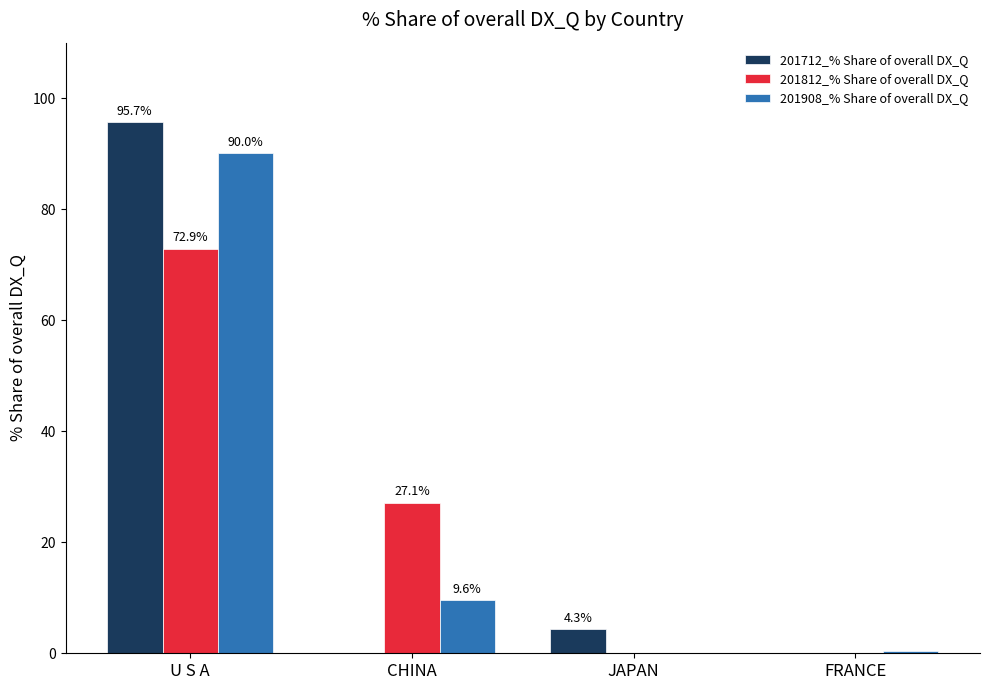

Count the number of data series in this chart.

3